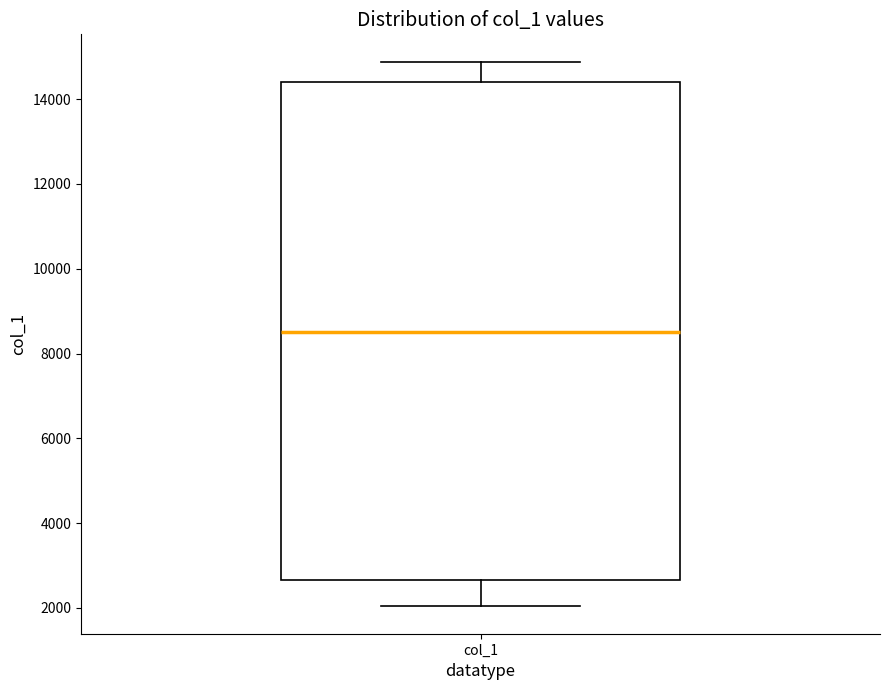

Transcribe this box plot: give where the median line is, the range the box spans, and where the two whiskers end, as read against the y-axis. The values are not printed on the chart, so give them approximately, as read against the axis.

median 8600, box 2600 to 14400, whiskers 2000 to 14800